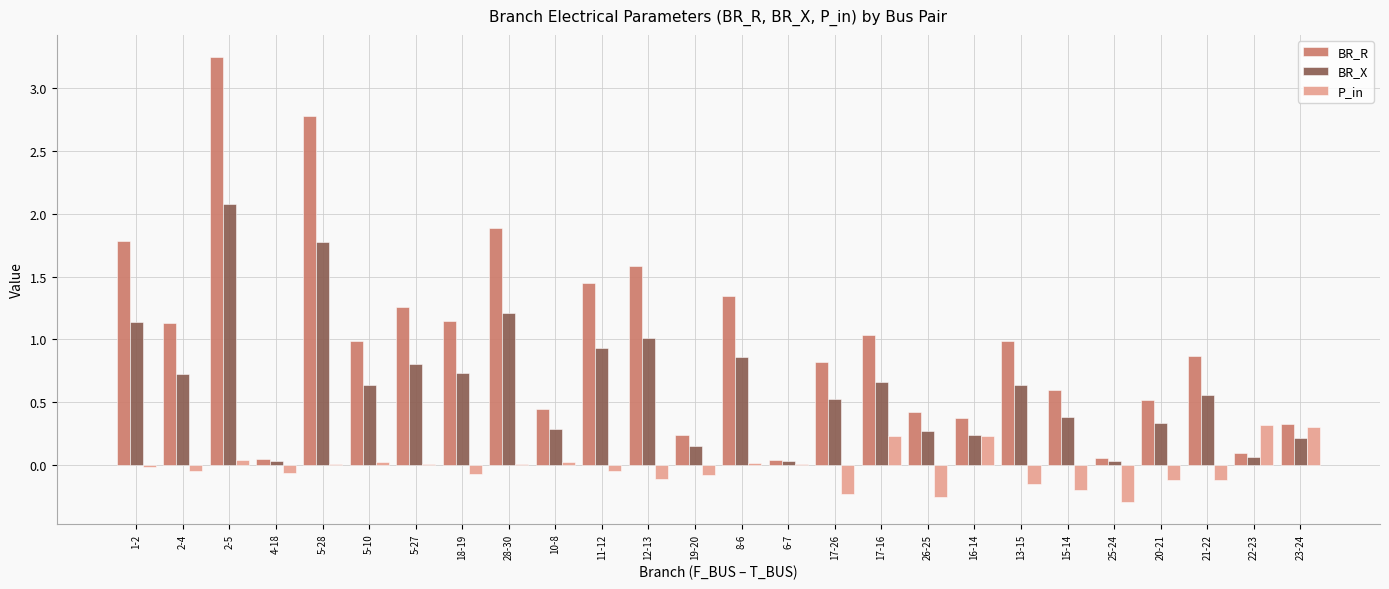

Which series has the largest range (max minus min)?

BR_R